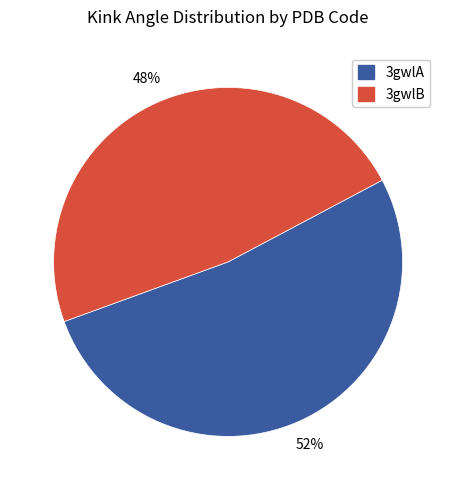

Which slice is the largest?

3gwlA